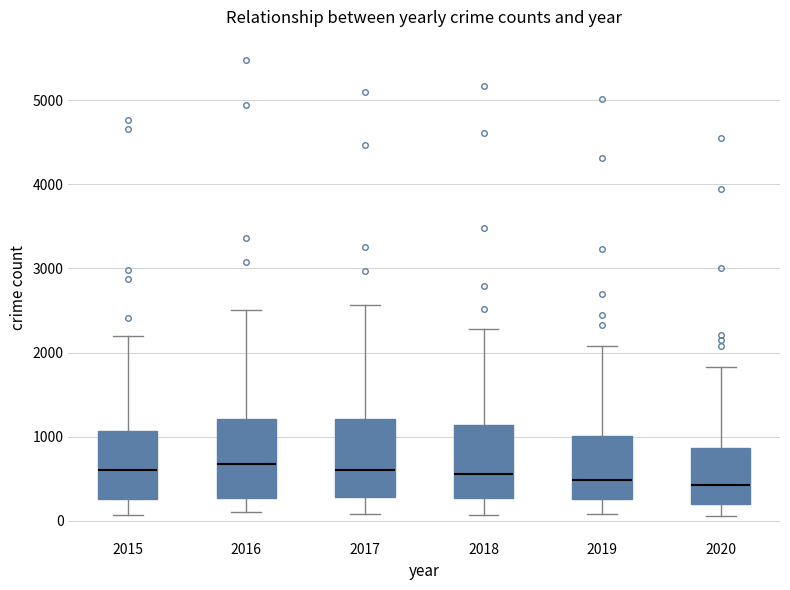

Where is the lower edge of the box at x = 2016 on the y-axis? The values are not printed on the chart, so give them approximately, as read against the axis.

300